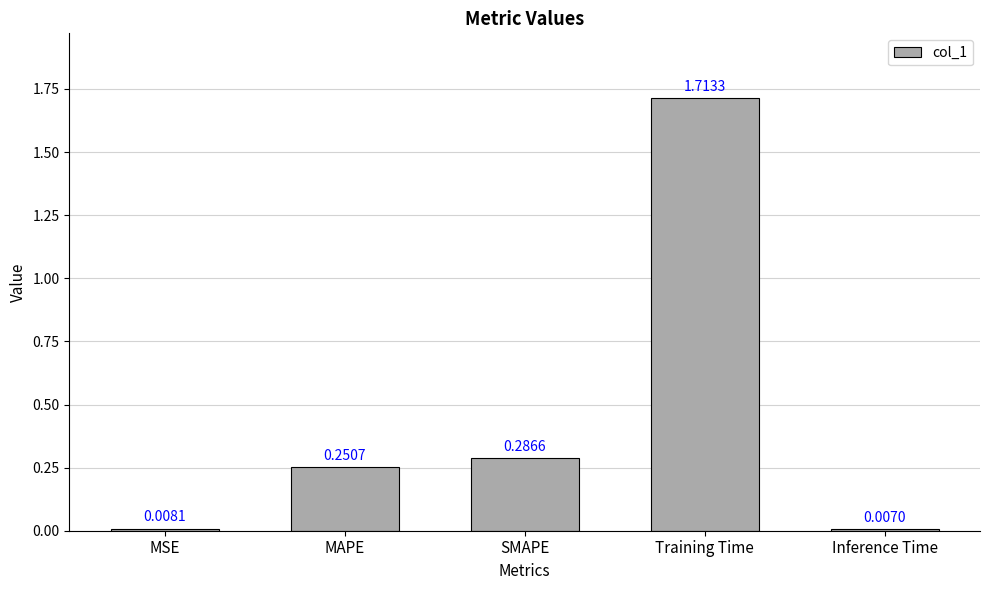

Between MSE and MAPE, which is larger?

MAPE